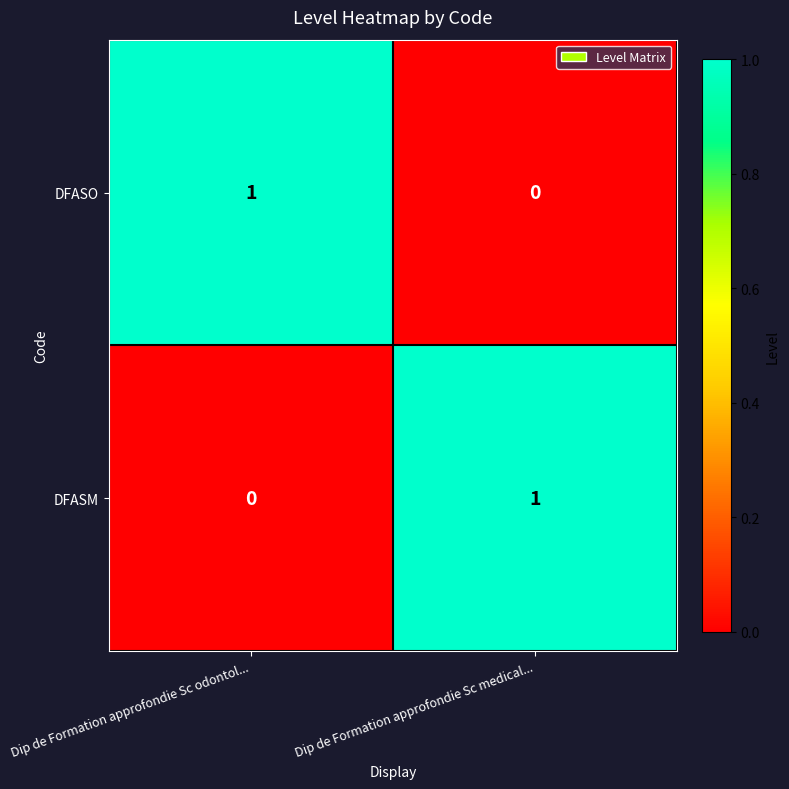

Is it true that DFASO equals 0 at Dip de Formation approfondie Sc medical...?

True